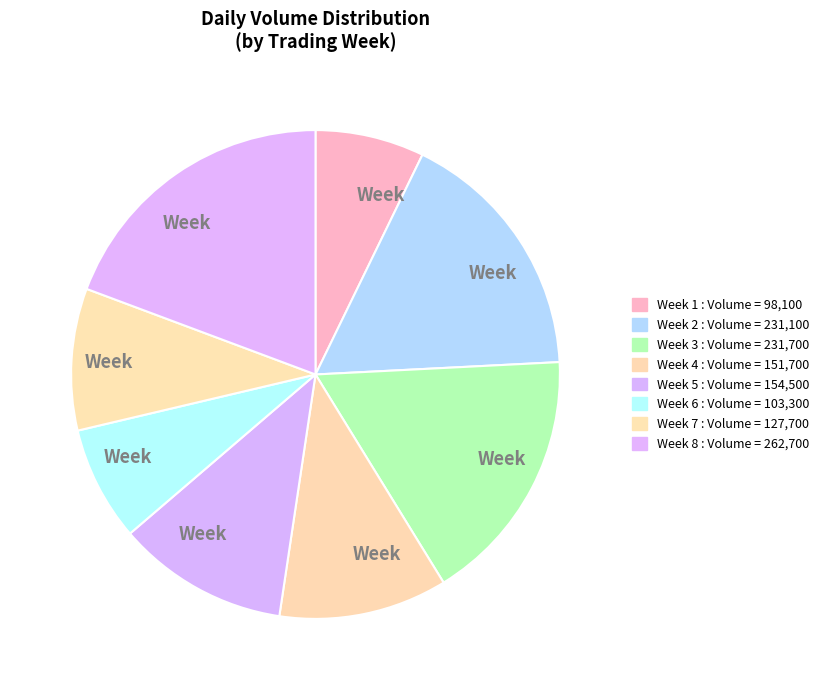

Count the number of slices in the pie.

8